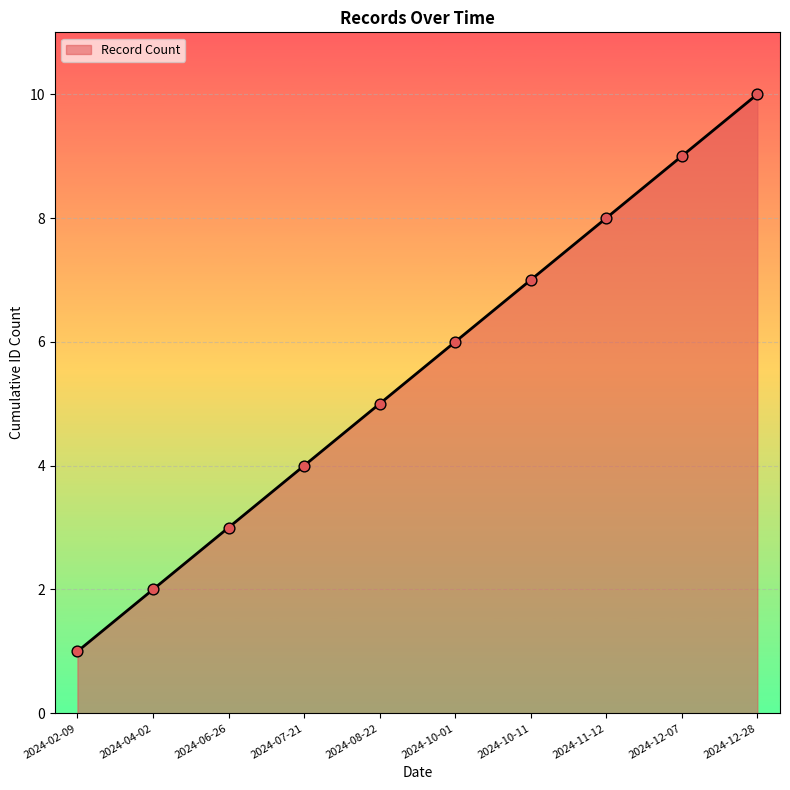

What is the change in value from 2024-07-21 to 2024-10-01?

+2